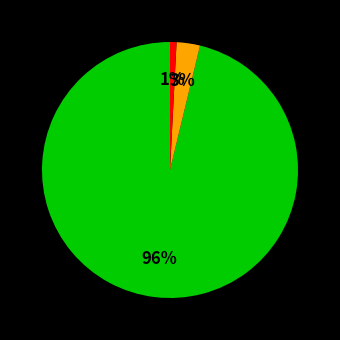

How many slices are in this pie chart?

3